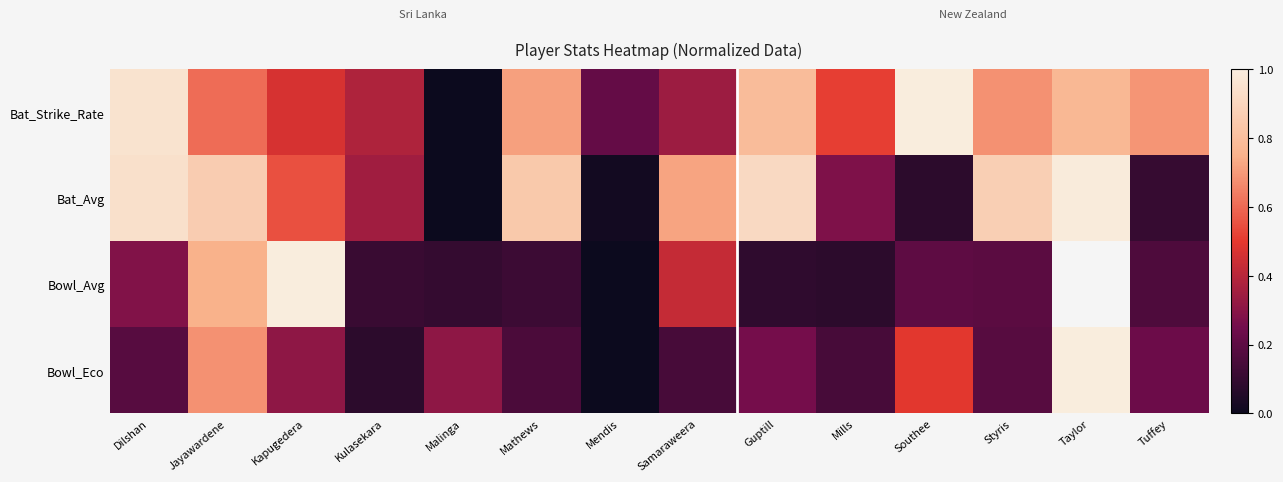

What is the highest value of the Bat_Strike_Rate series?

1.0